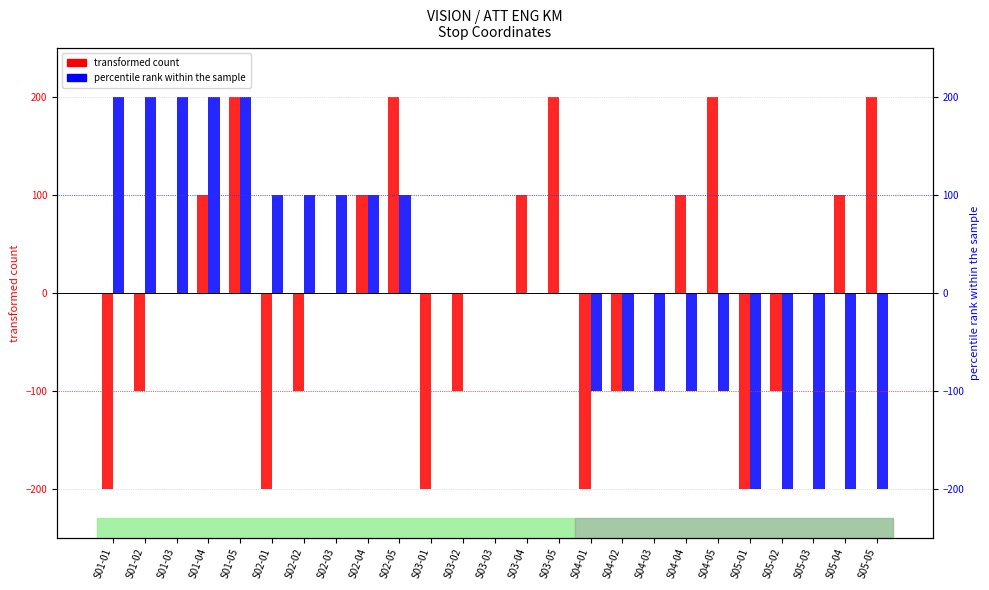

Reading right to left, extract all data points from this chart.

transformed count: 200	100	0	-100	-200	200	100	0	-100	-200	200	100	0	-100	-200	200	100	0	-100	-200	200	100	0	-100	-200
percentile rank within the sample: -200	-200	-200	-200	-200	-100	-100	-100	-100	-100	0	0	0	0	0	100	100	100	100	100	200	200	200	200	200